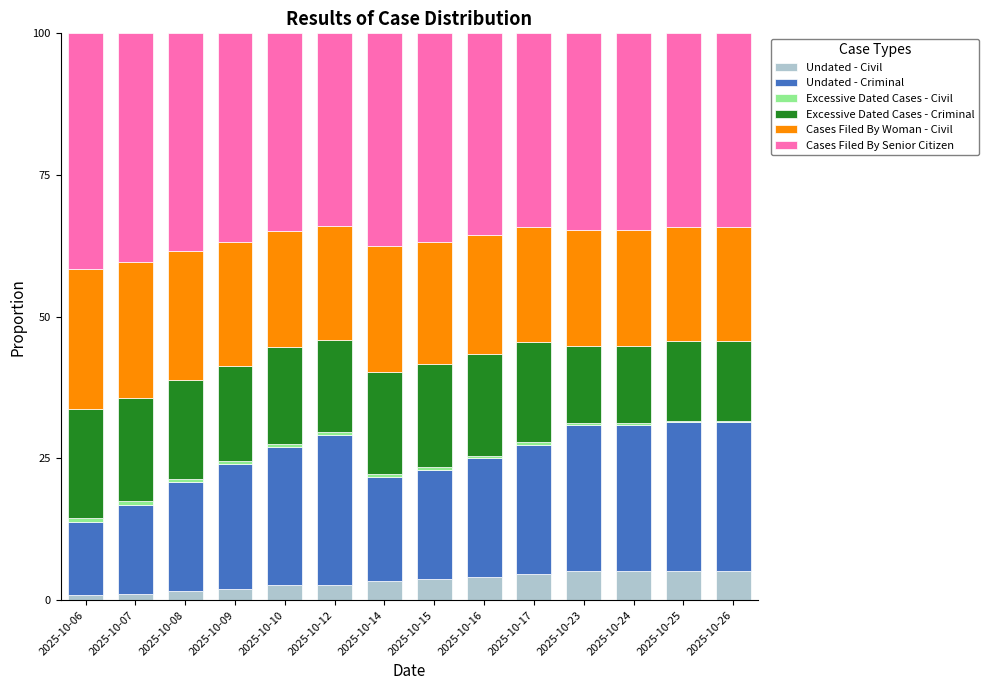

What is the highest value of the Undated - Civil series?

5.2